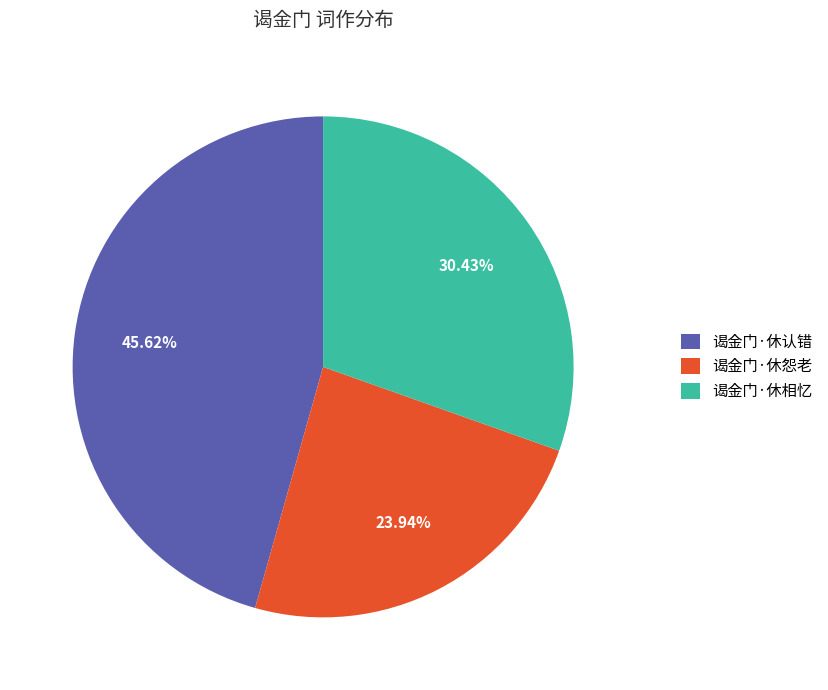

To the nearest percent, what is the average slice percentage?

33%